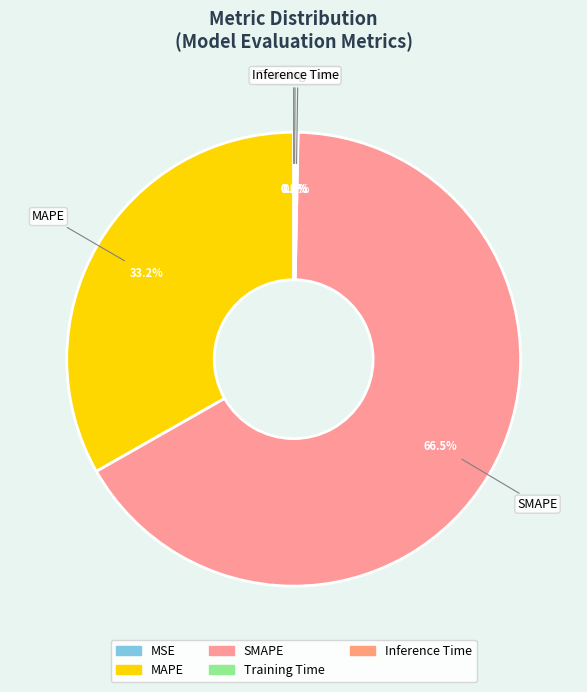

What percentage do MAPE and SMAPE together represent?

99.7%